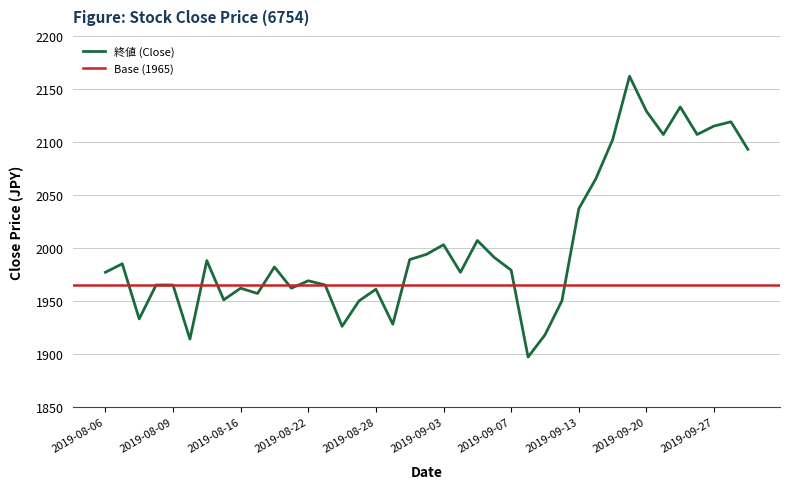

What is the sum of the values at 2019-09-24 and 2019-09-11?

4025